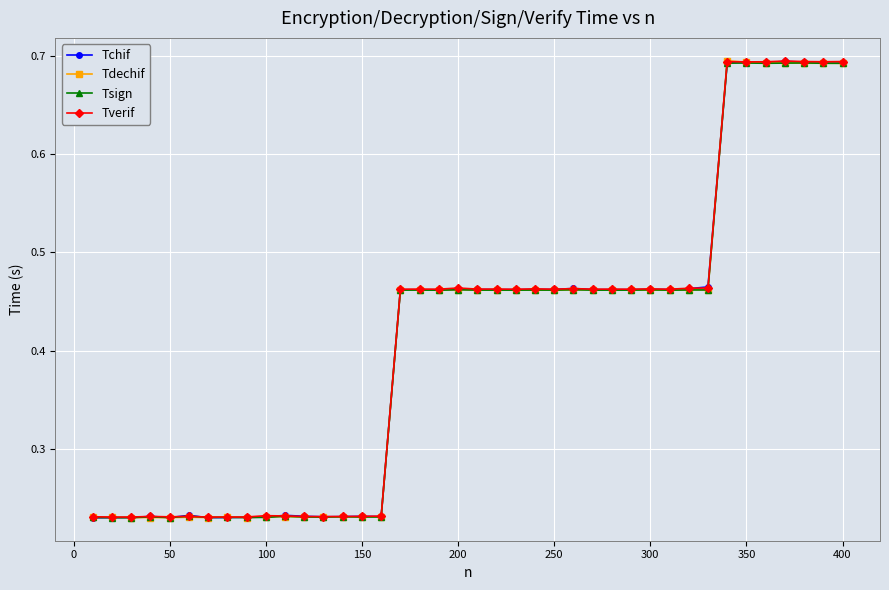

At how many categories does at least one series exceed 0?

40